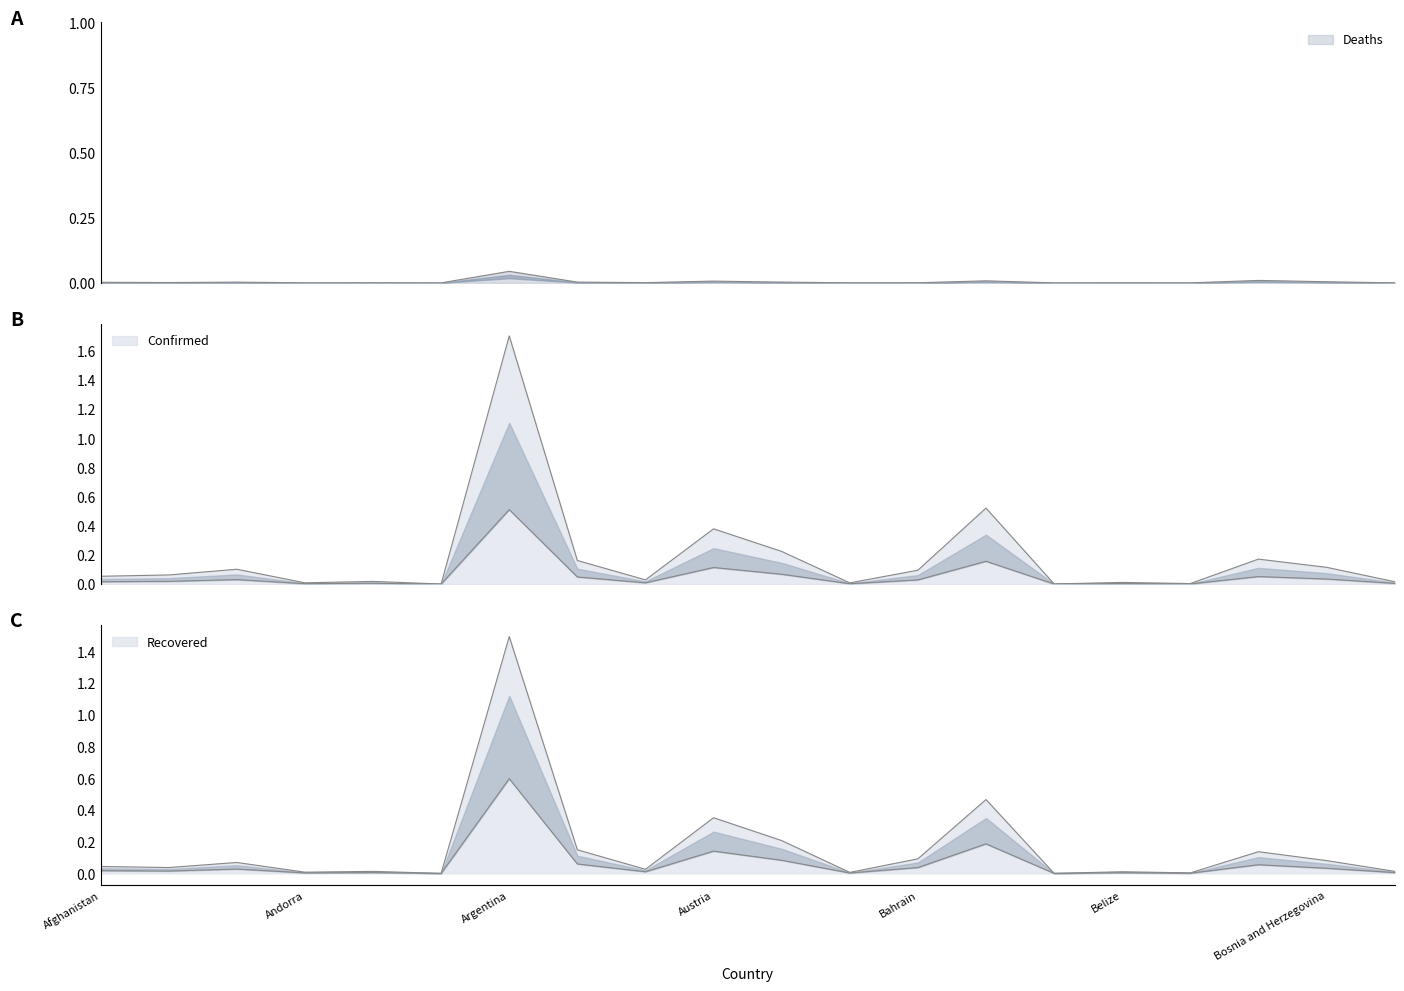

What is the difference between the second highest and minimum values in the Recovered series?

0.2